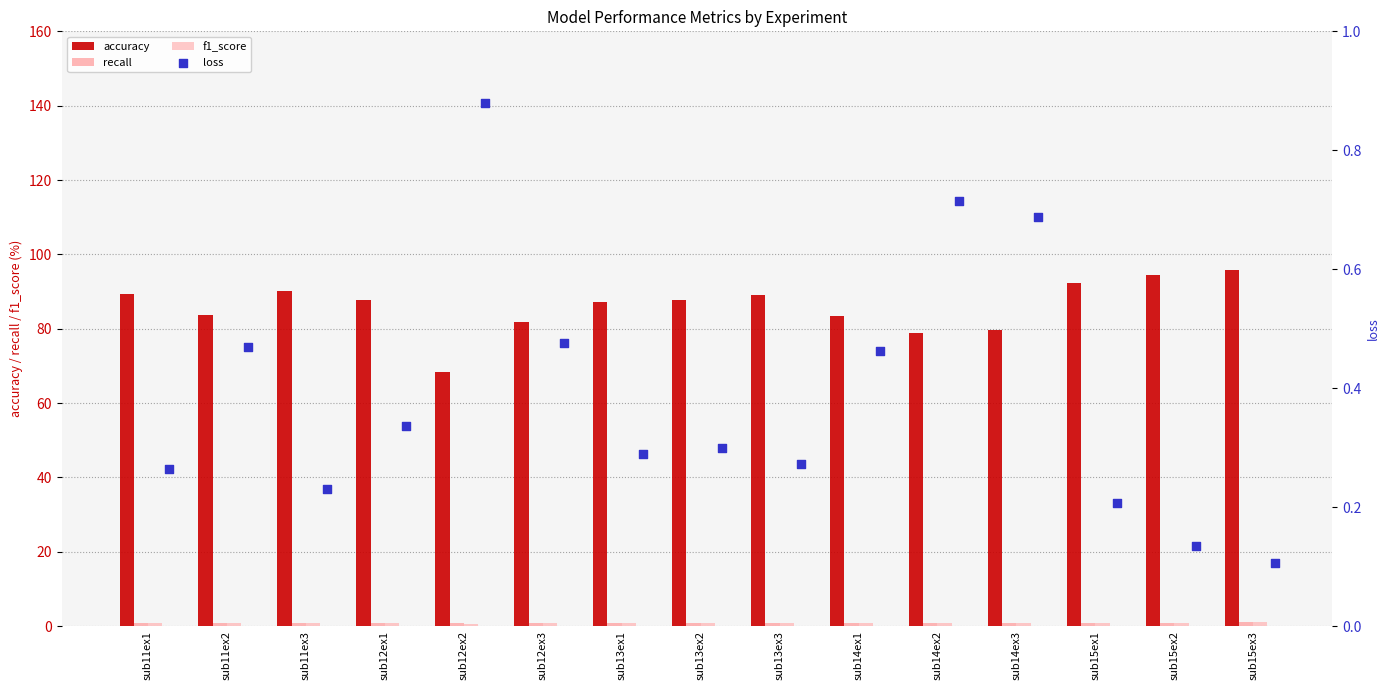

Which series contains the highest Y value?

accuracy